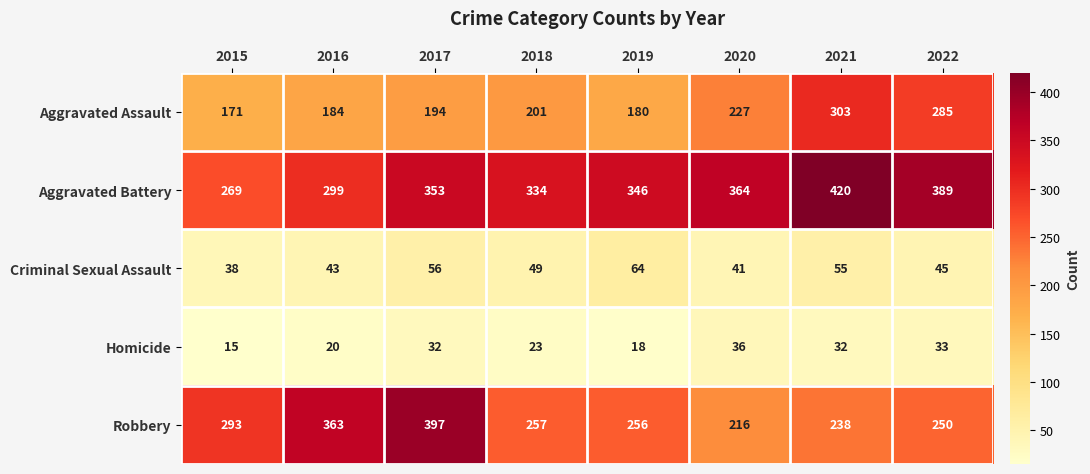

What is the approximate value of Aggravated Assault at 2019, to the nearest 50?

200